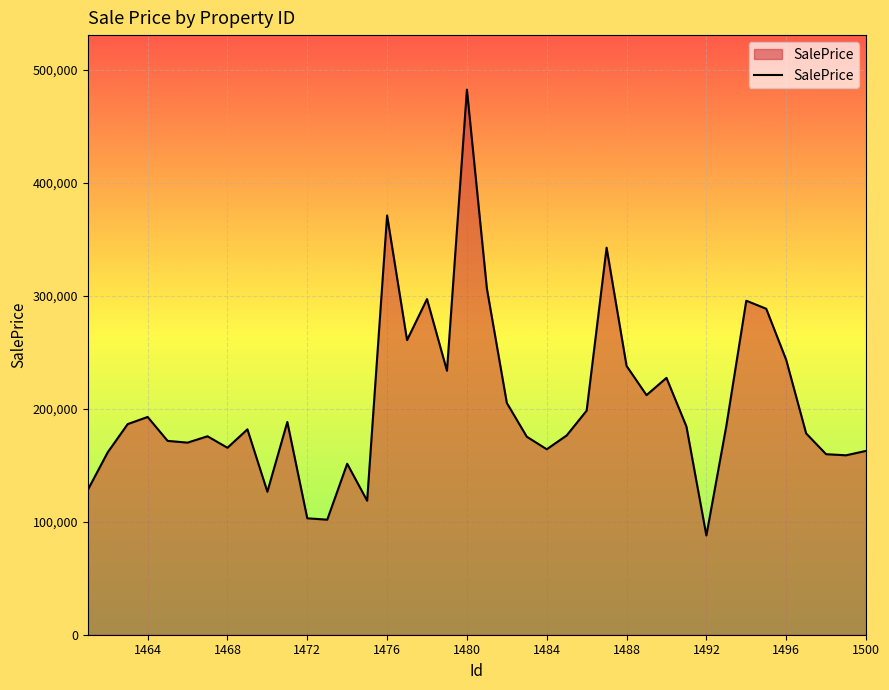

What is the sum of all values?

8156959.5